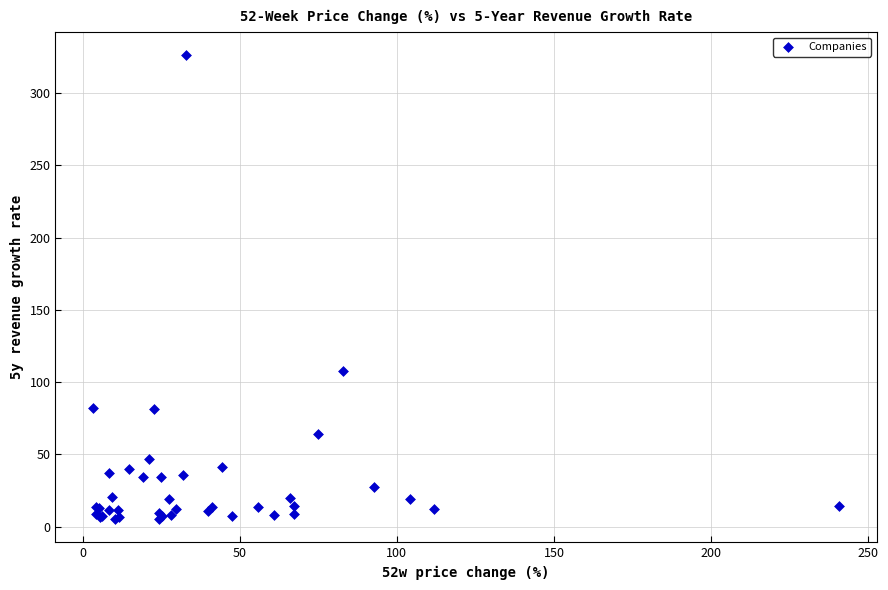

What Y value in the scatter plot is closest to 165?

107.7